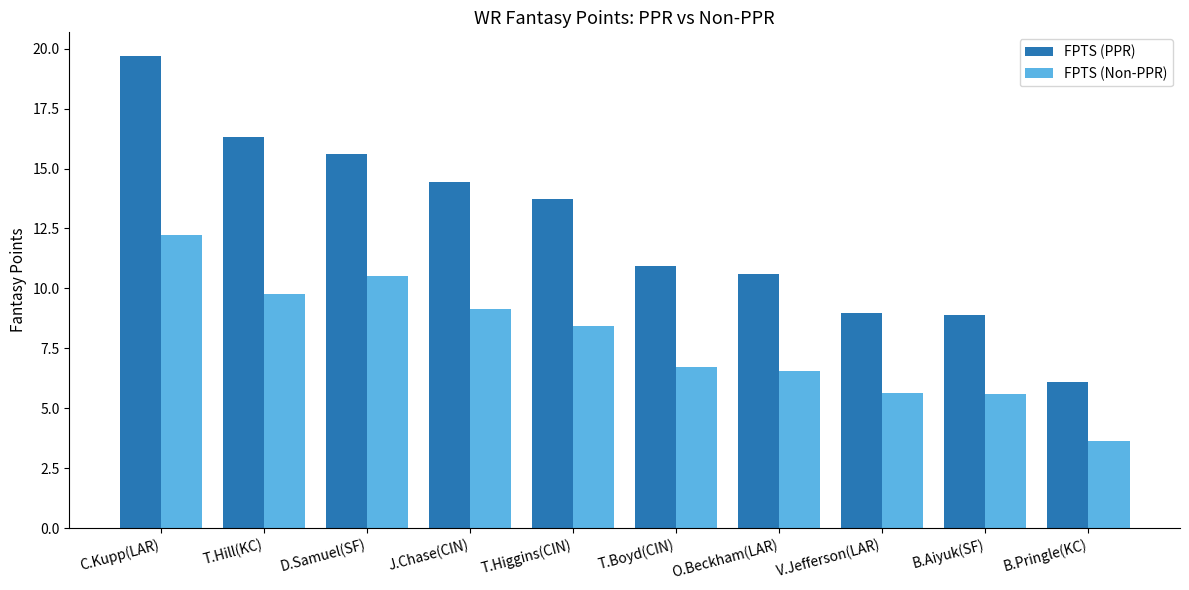

Where does the FPTS (Non-PPR) series first go above 8?

C.Kupp(LAR)